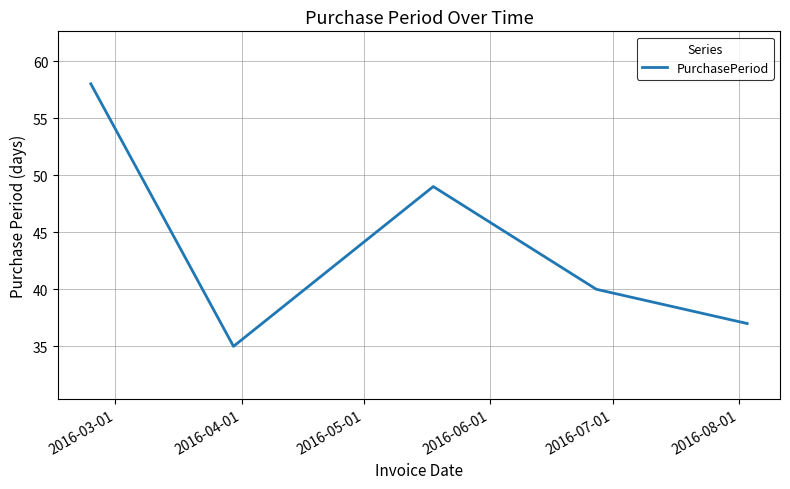

How many lines are shown in the chart?

1